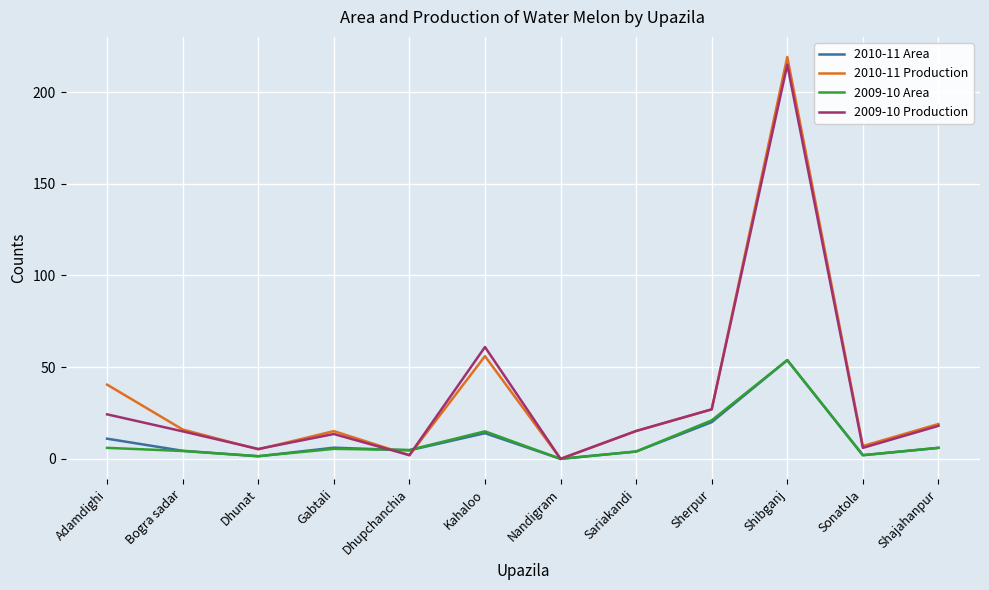

Which series has the widest spread of values?

2010-11 Production